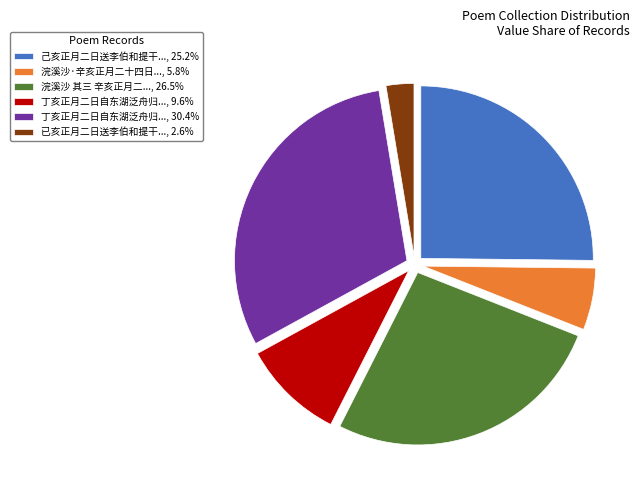

Is the sum of 丁亥正月二日自东湖泛舟归..., 30.4% and 浣溪沙·辛亥正月二十四日..., 5.8% greater than half?

No